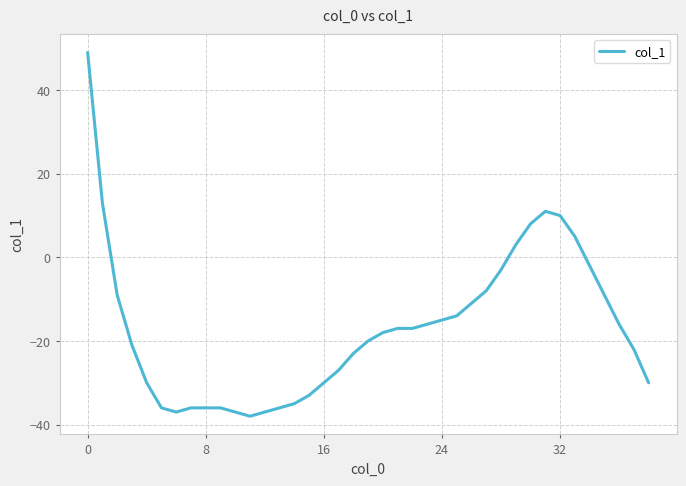

What is the difference between the maximum and minimum values?

87